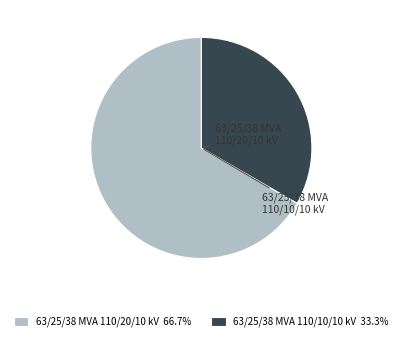

Between 63/25/38 MVA 110/10/10 kV and 63/25/38 MVA 110/20/10 kV, which is larger?

63/25/38 MVA 110/20/10 kV